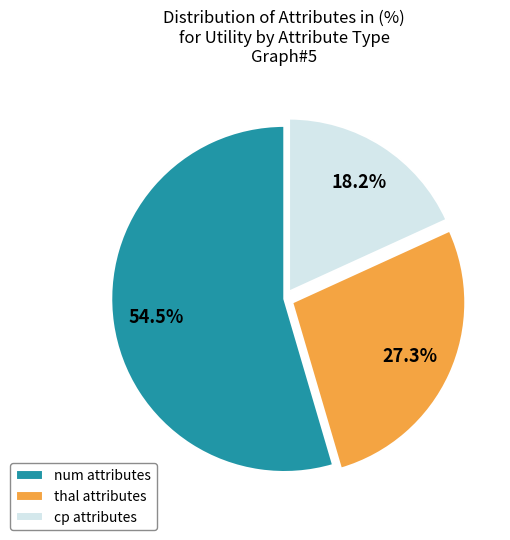

Which category has the biggest portion of the pie?

num